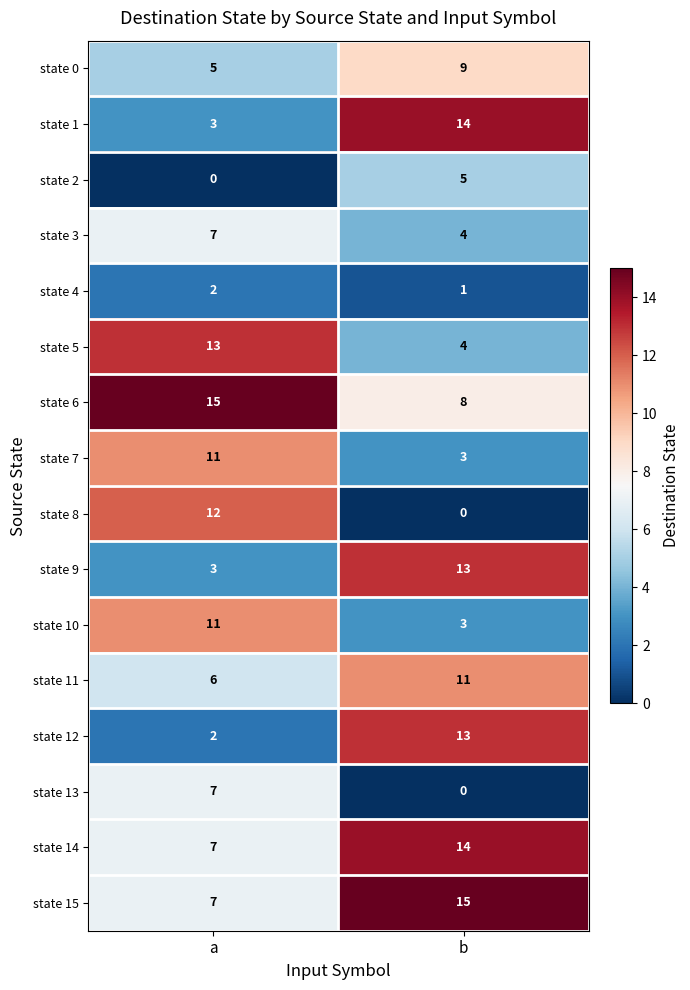

Is the value of state 6 at a greater than the value of state 11 at a?

Yes